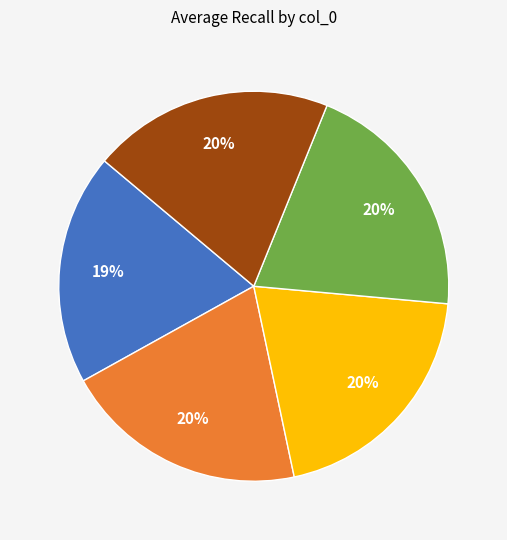

To the nearest percent, what is the average slice percentage?

20%